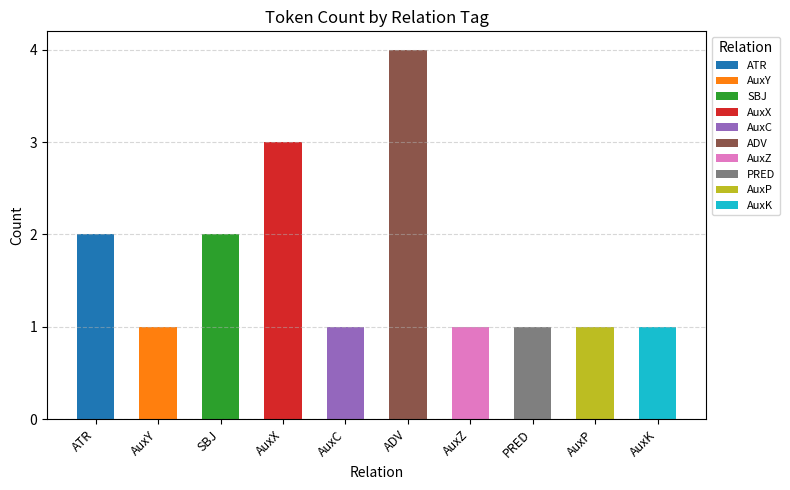

Between ADV and AuxZ, which is larger?

ADV